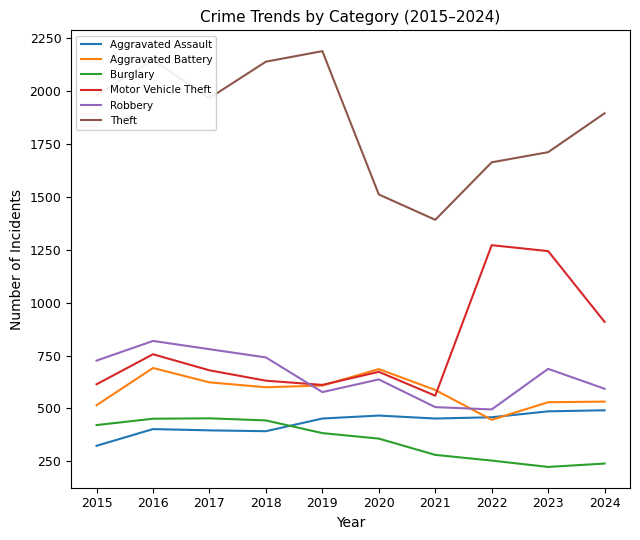

Which series has the widest spread of values?

Theft